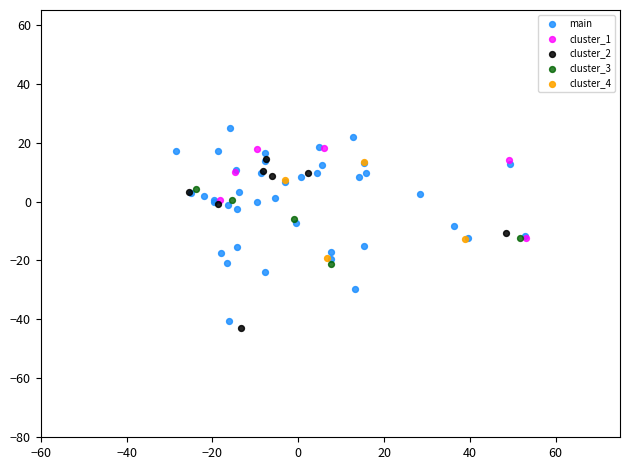

Which series reaches the maximum Y coordinate?

main